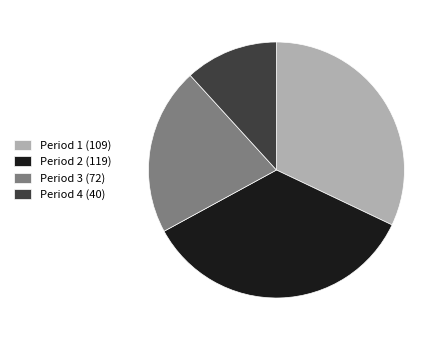

What is the largest slice in the pie chart?

Period 2